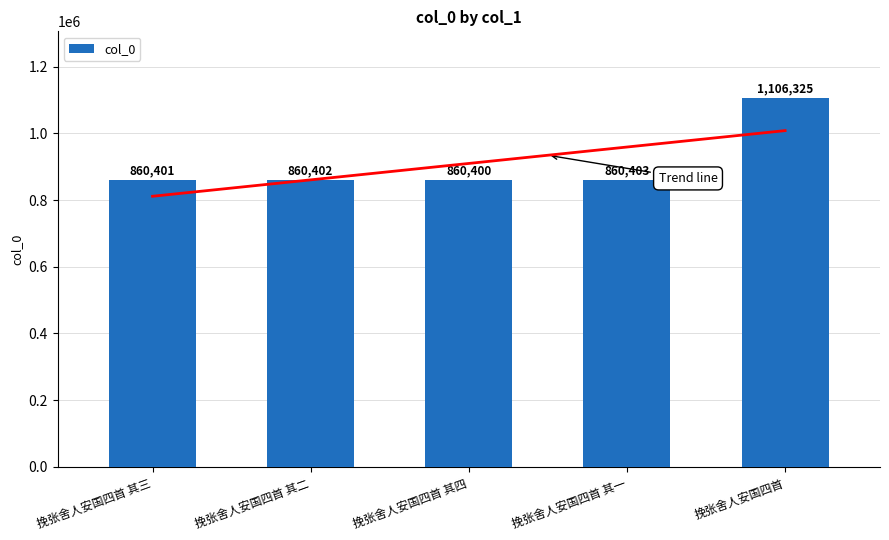

Rank the categories by value from lowest to highest.

挽张舍人安国四首 其四, 挽张舍人安国四首 其三, 挽张舍人安国四首 其二, 挽张舍人安国四首 其一, 挽张舍人安国四首